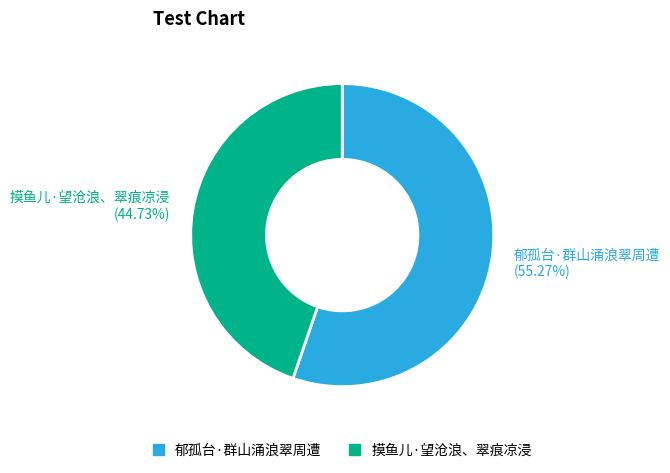

Combined, what portion of the pie is 摸鱼儿·望沧浪、翠痕凉浸 and 郁孤台·群山涌浪翠周遭?

100.0%